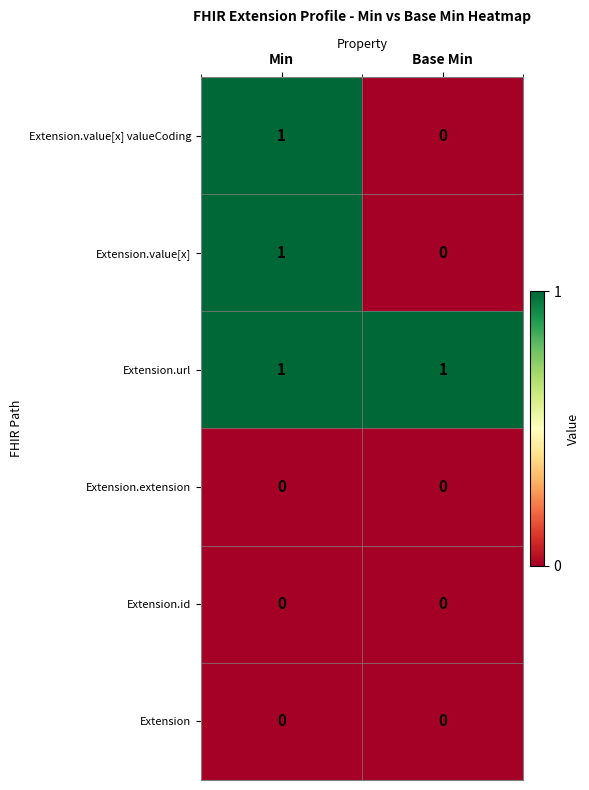

The Extension.value[x] series shows 2 at Min. True or false?

False